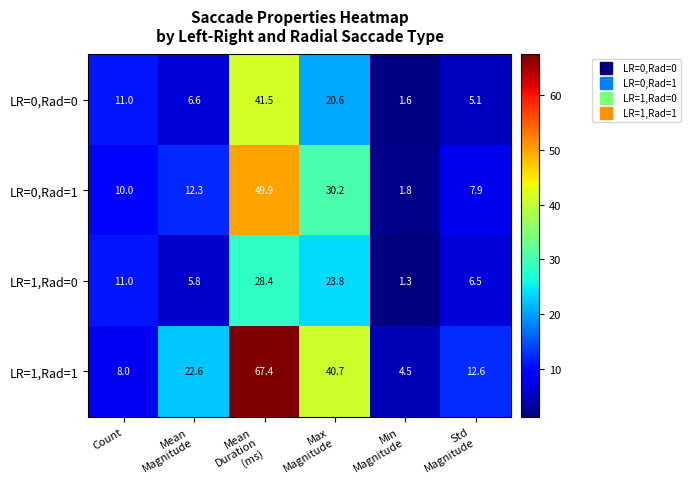

Rank the series by their maximum value, from lowest to highest.

LR=1,Rad=0, LR=0,Rad=0, LR=0,Rad=1, LR=1,Rad=1